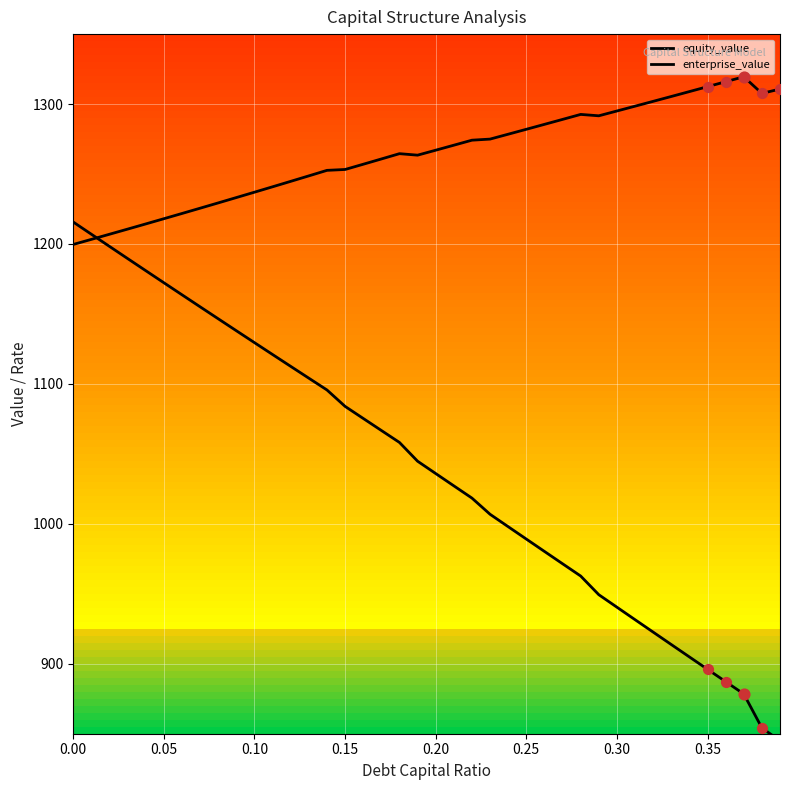

Which series has the largest total across all categories?

enterprise_value